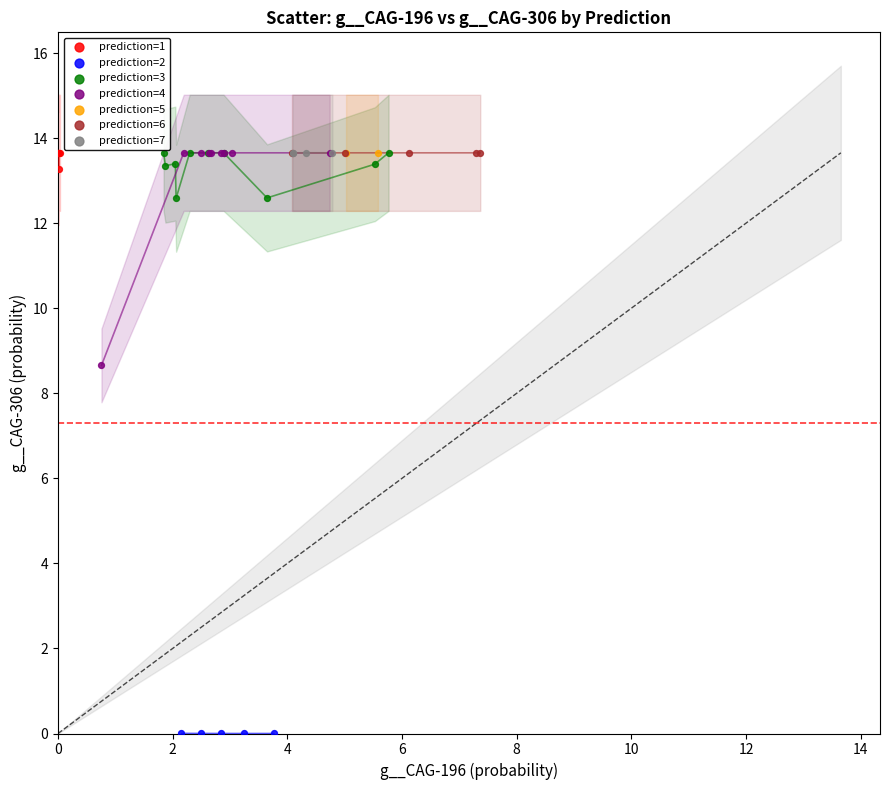

What are all the series names shown in the legend?

prediction=1, prediction=2, prediction=3, prediction=4, prediction=5, prediction=6, prediction=7